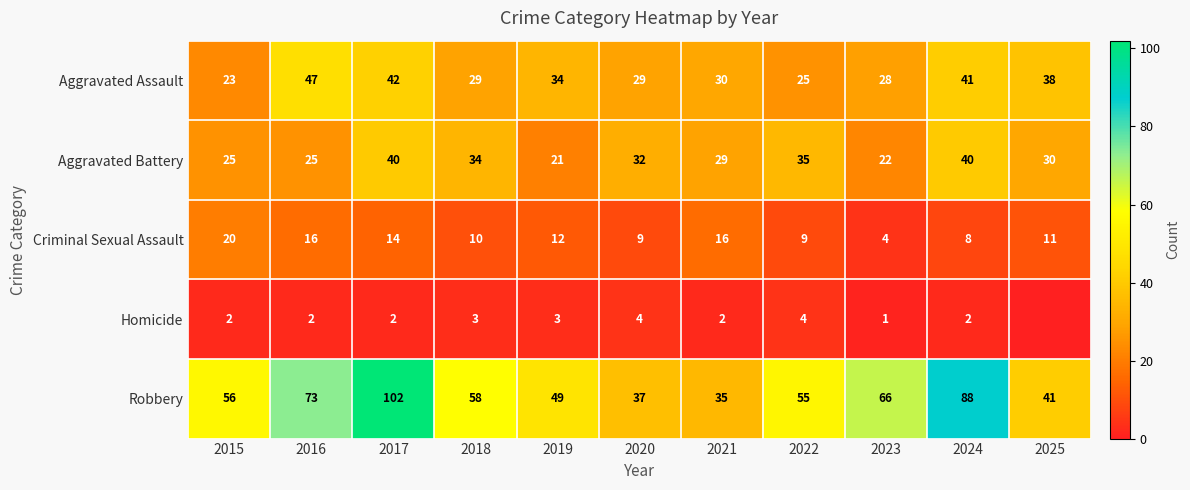

What is the minimum value for Criminal Sexual Assault?

4